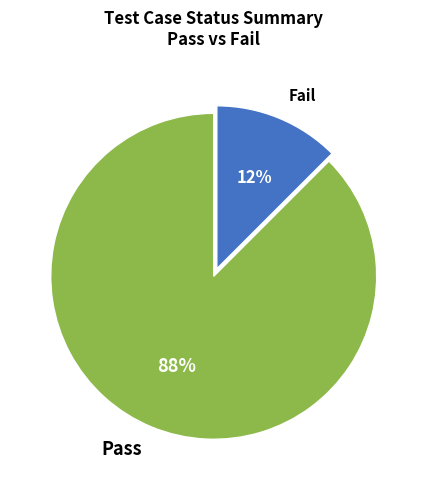

Is it true that Pass is 88% of the pie?

True